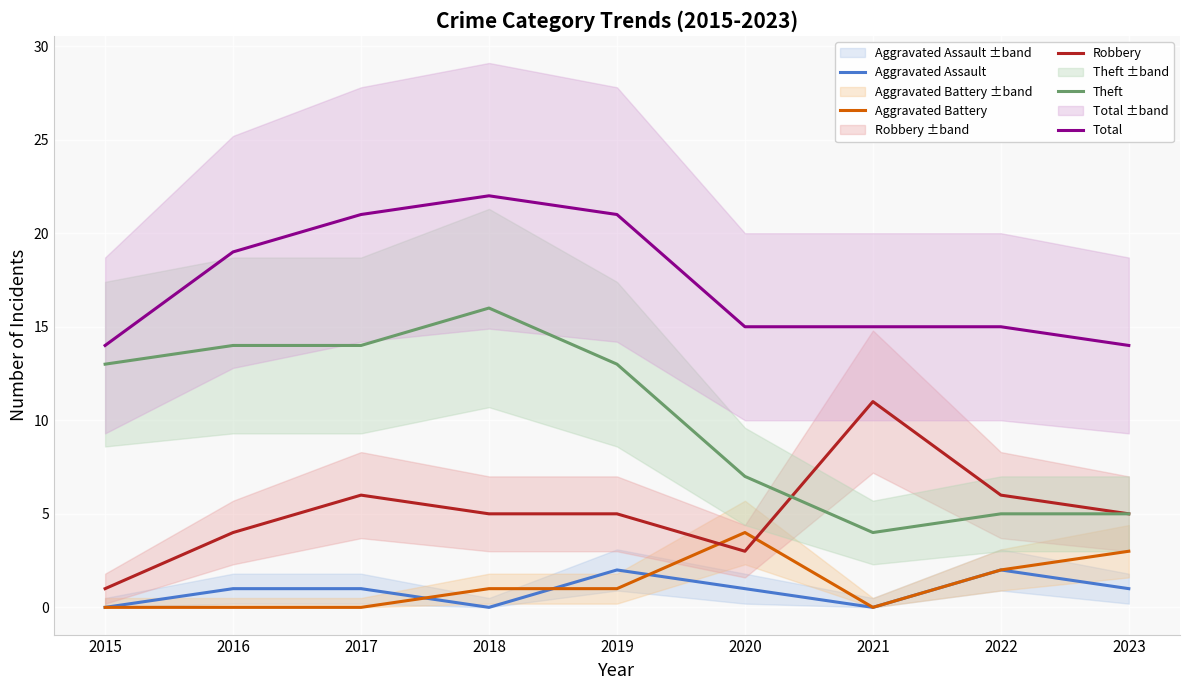

Where does the Robbery series first go above 5?

2017